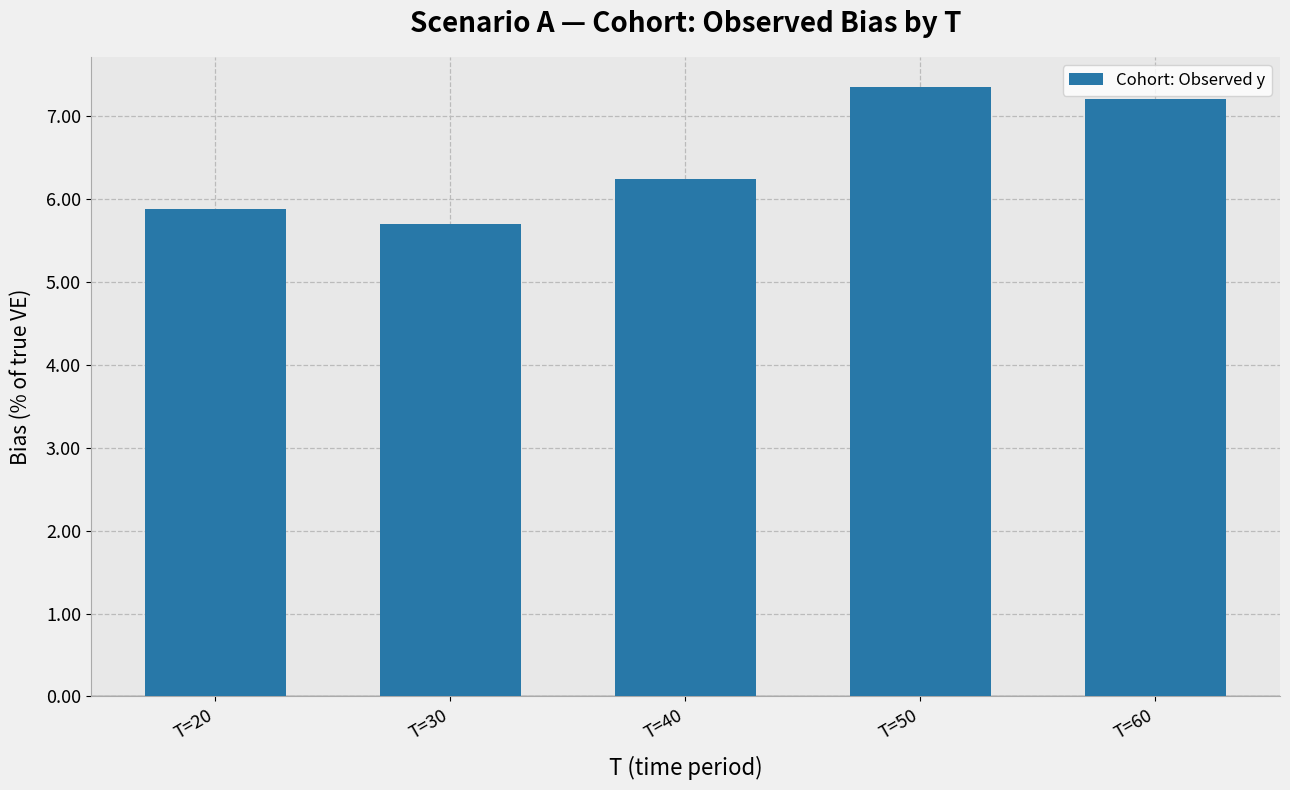

At which label is the value closest to 6?

T=20